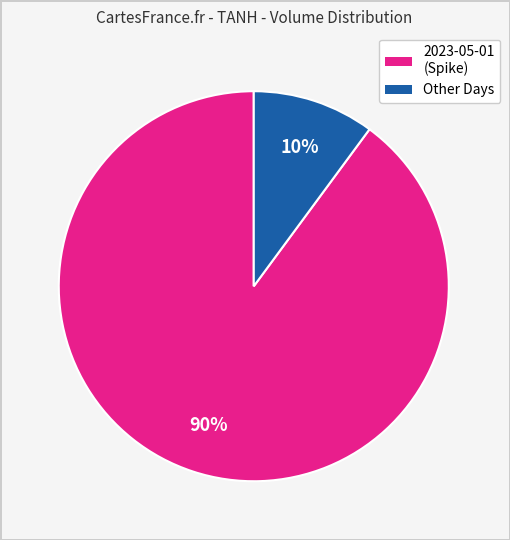

How many segments does this pie chart have?

2